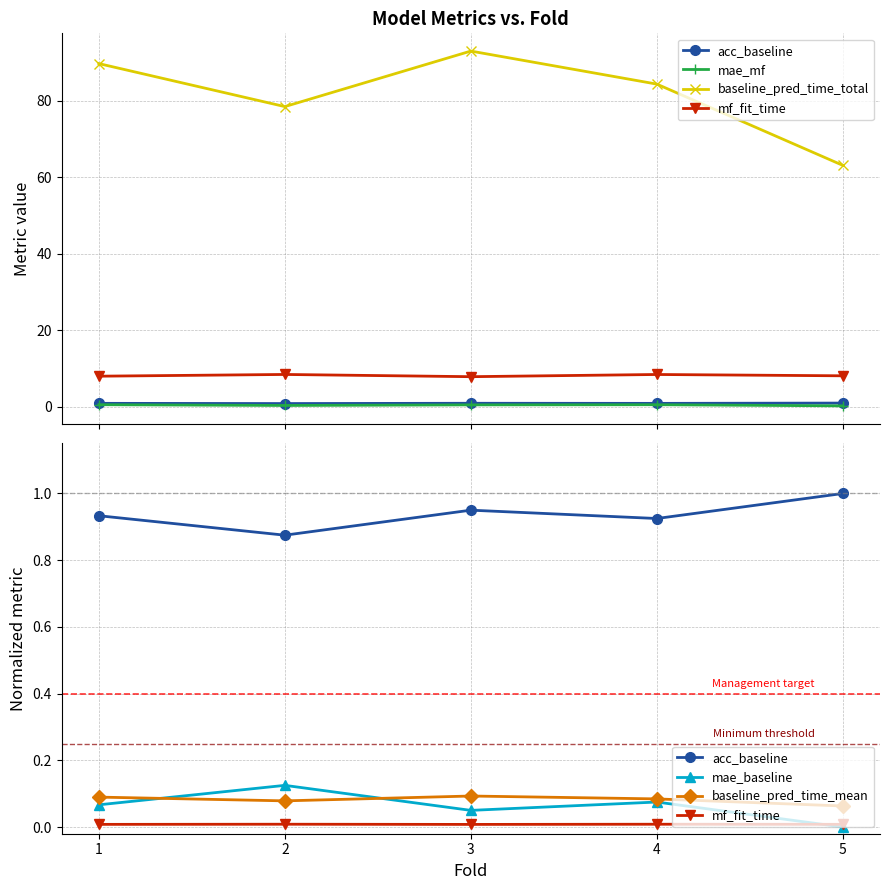

In mf_fit_time, how many points are higher than both neighbors (excluding endpoints)?

2